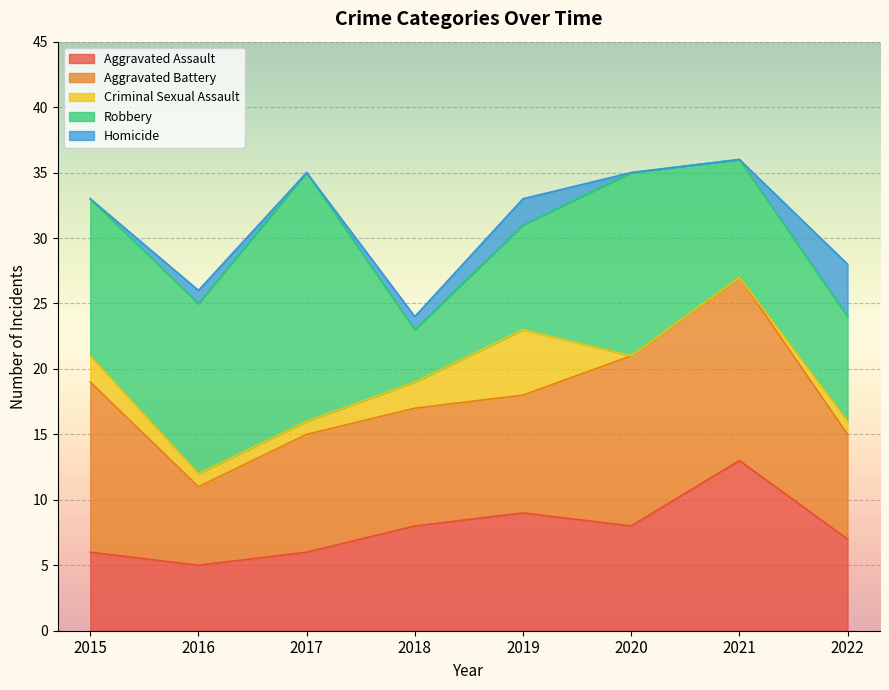

Reading left to right, extract all data points from this chart.

Aggravated Assault: 6	5	6	8	9	8	13	7
Aggravated Battery: 13	6	9	9	9	13	14	8
Criminal Sexual Assault: 2	1	1	2	5	0	0	1
Robbery: 12	13	19	4	8	14	9	8
Homicide: 0	1	0	1	2	0	0	4